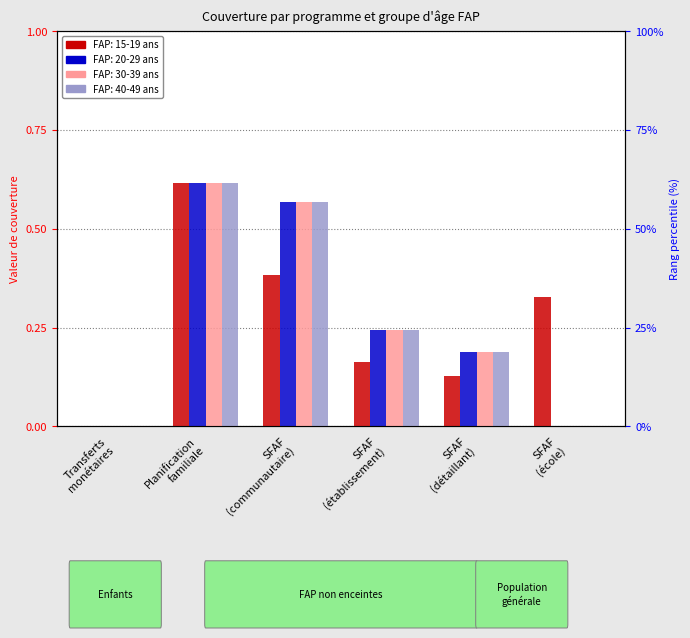

Between SFAF
(établissement) and SFAF
(communautaire), which is larger?

SFAF
(communautaire)